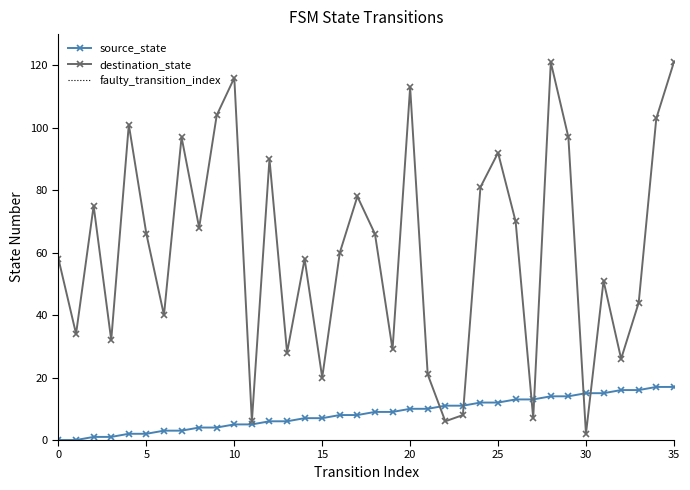

Reading left to right, what are all the values shown in this chart?

source_state: 0=0	1=0	2=1	3=1	4=2	5=2	6=3	7=3	8=4	9=4	10=5	11=5	12=6	13=6	14=7	15=7	16=8	17=8	18=9	19=9	20=10	21=10	22=11	23=11	24=12	25=12	26=13	27=13	28=14	29=14	30=15	31=15	32=16	33=16	34=17	35=17
destination_state: 0=58	1=34	2=75	3=32	4=101	5=66	6=40	7=97	8=68	9=104	10=116	11=6	12=90	13=28	14=58	15=20	16=60	17=78	18=66	19=29	20=113	21=21	22=6	23=8	24=81	25=92	26=70	27=7	28=121	29=97	30=2	31=51	32=26	33=44	34=103	35=121